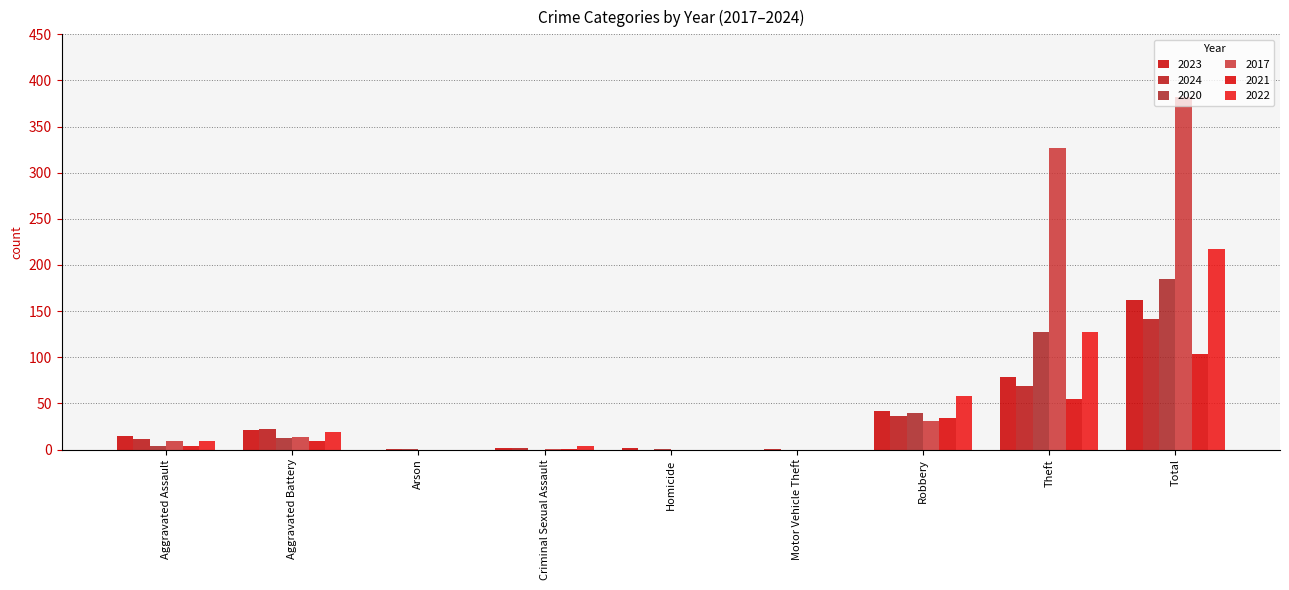

At Homicide, list the series in order from largest to smallest.

2023, 2020, 2024, 2017, 2021, 2022